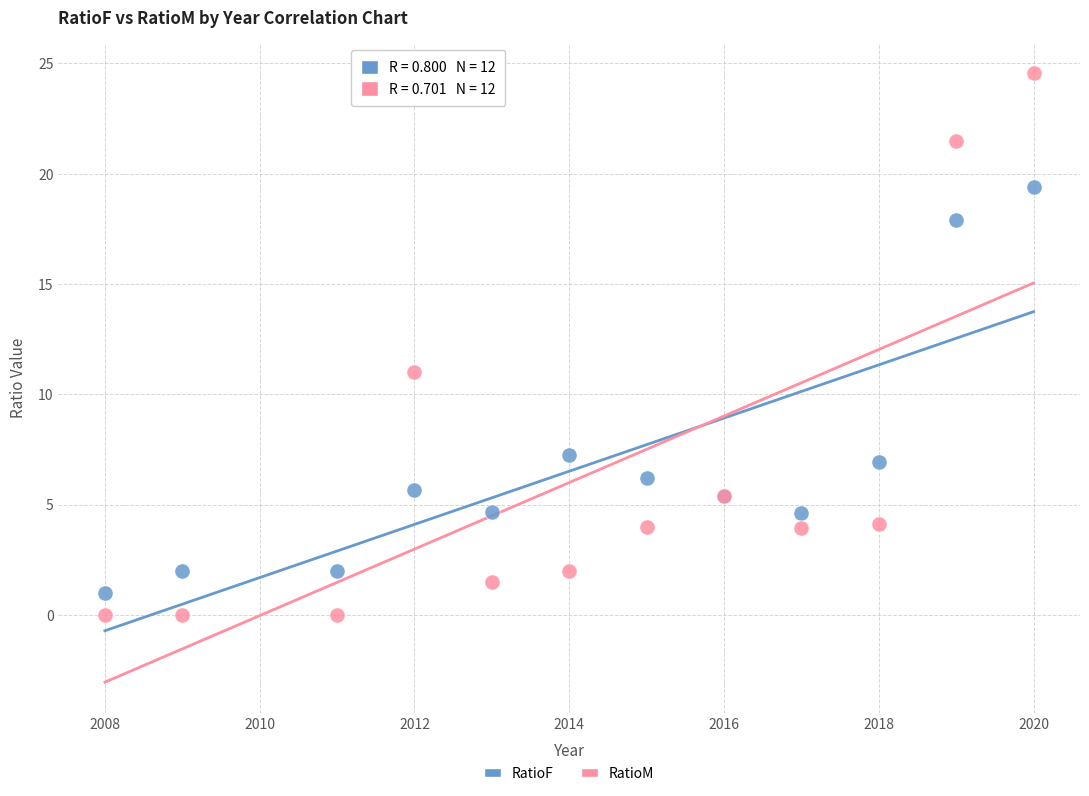

Across all series, what Y value is closest to 12?

11.0